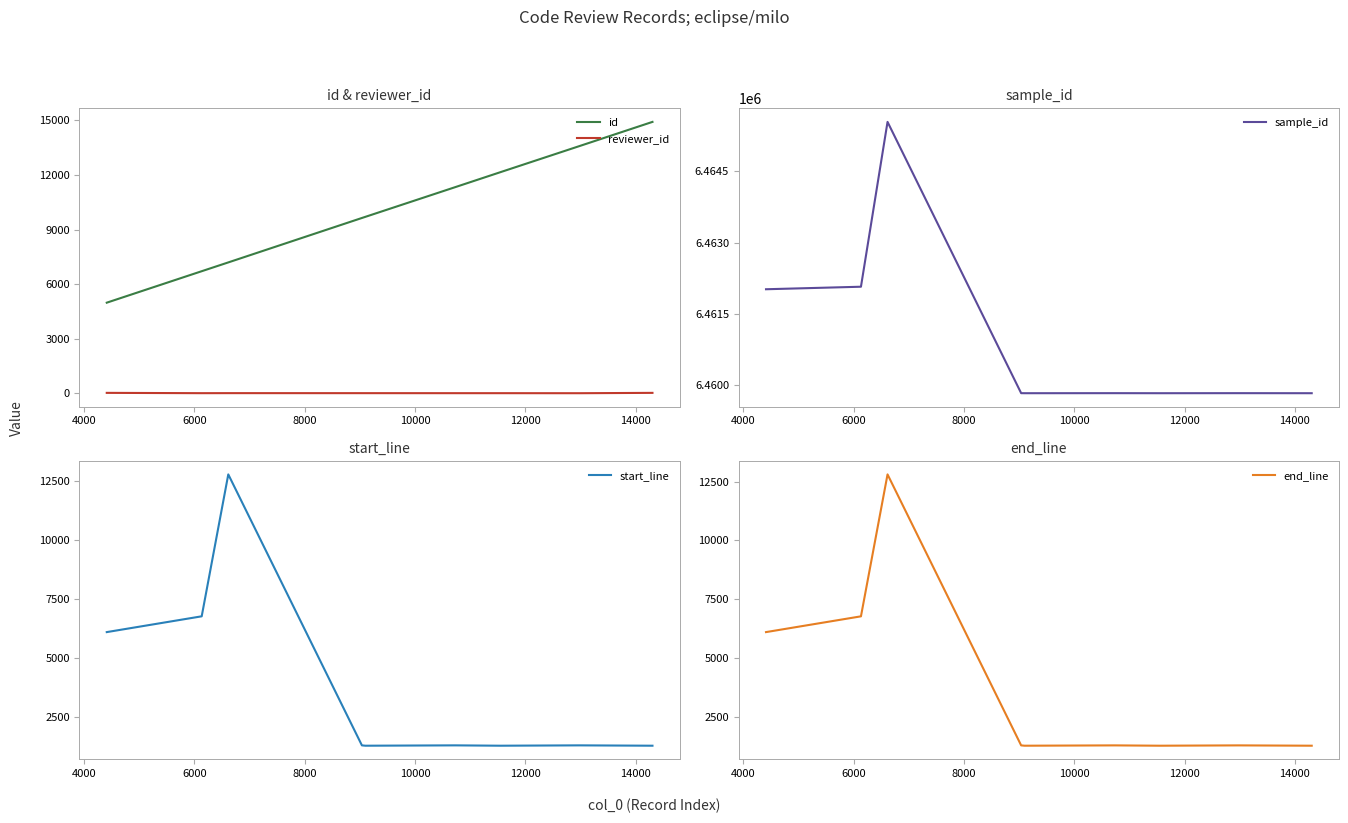

What is the maximum value for end_line?

12808